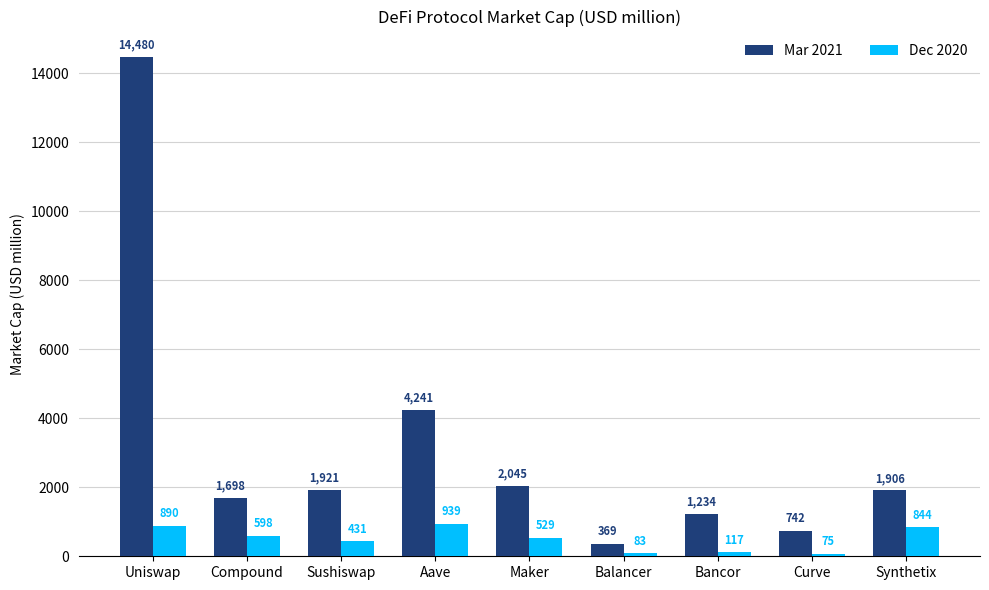

At Sushiswap, list the series in order from largest to smallest.

Mar 2021, Dec 2020